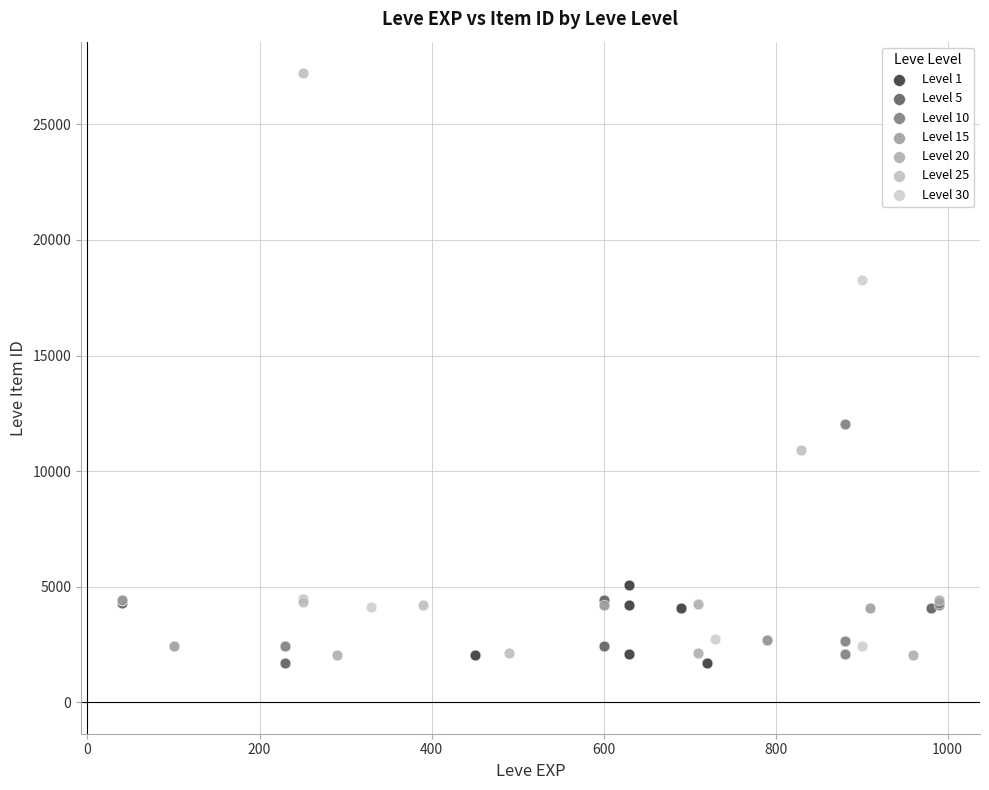

Which series has the widest spread of Y values?

Level 25